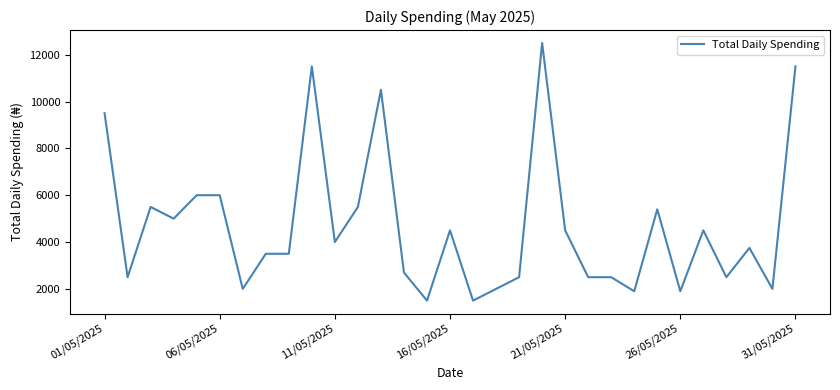

What is the greatest value displayed?

12500